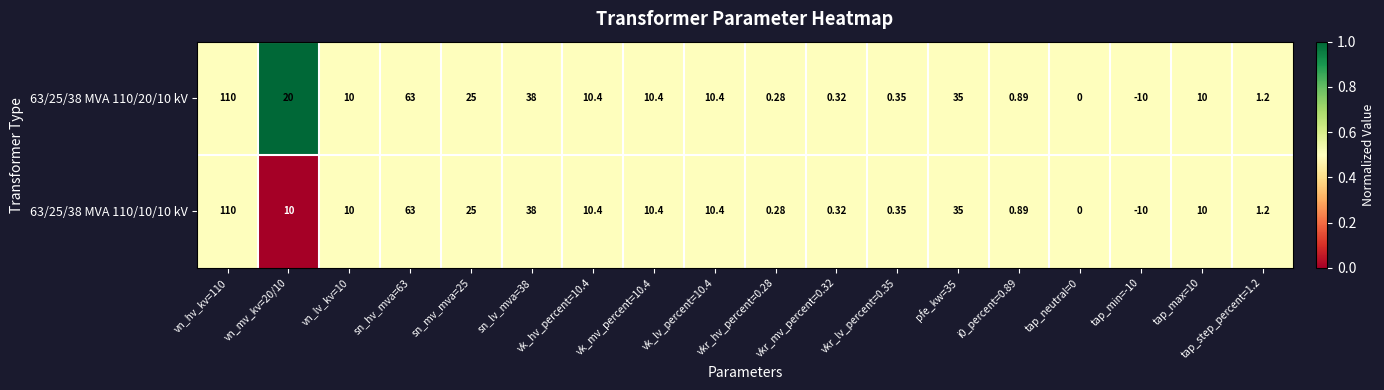

Is the value of 63/25/38 MVA 110/20/10 kV at sn_mv_mva=25 greater than the value of 63/25/38 MVA 110/10/10 kV at vkr_mv_percent=0.32?

Yes